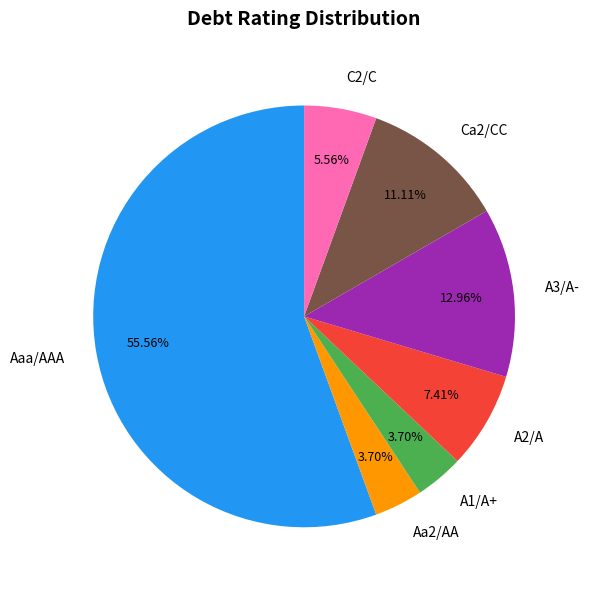

Between Aaa/AAA and A1/A+, which is larger?

Aaa/AAA